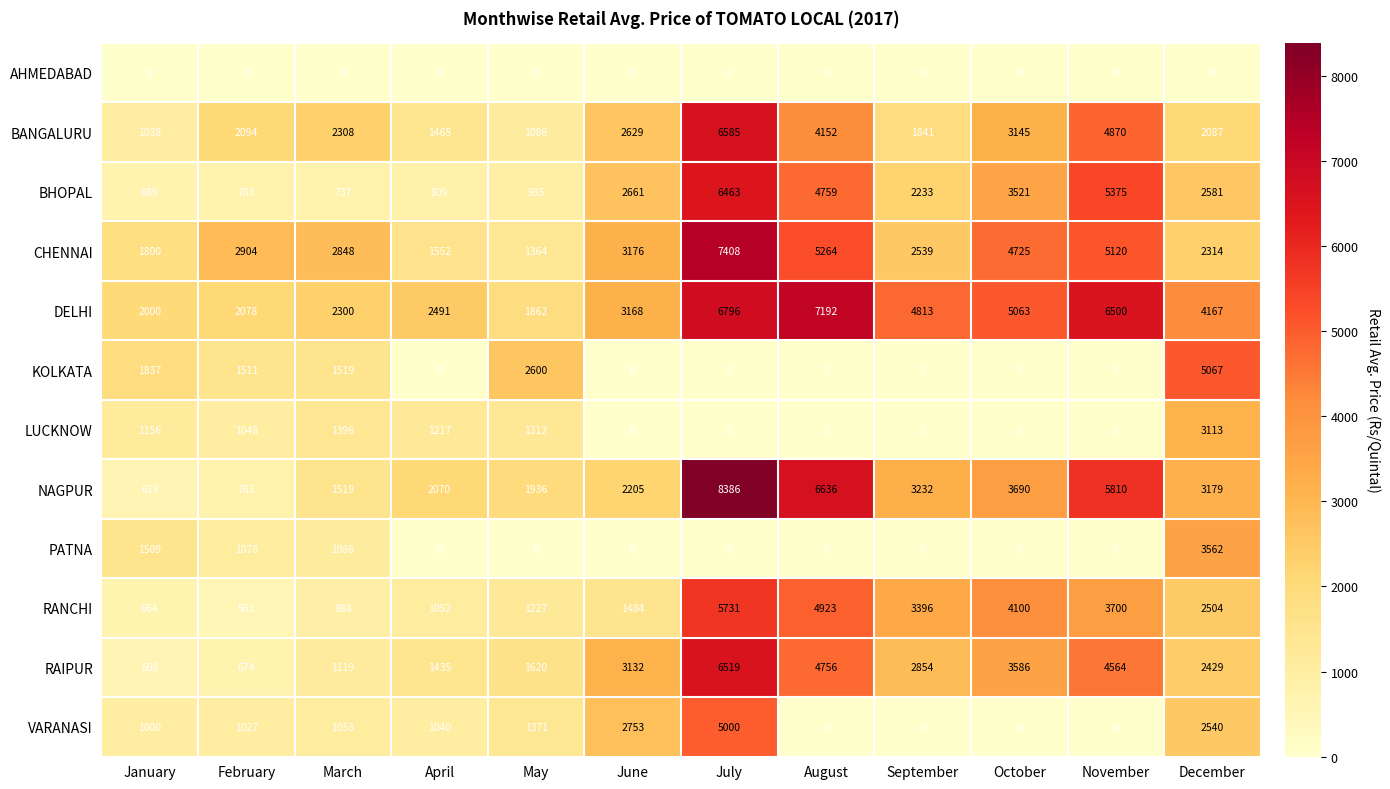

Is it true that PATNA equals -1113 at October?

False